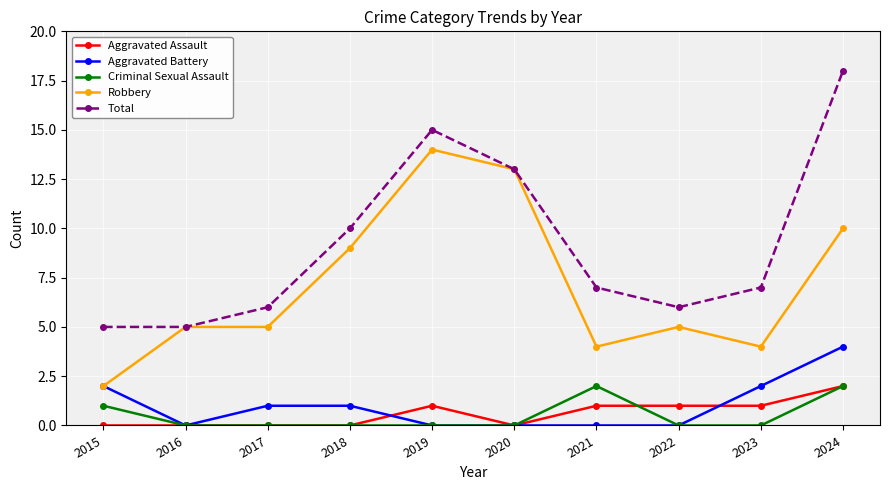

What is the difference between the maximum and minimum values in the Total series?

13